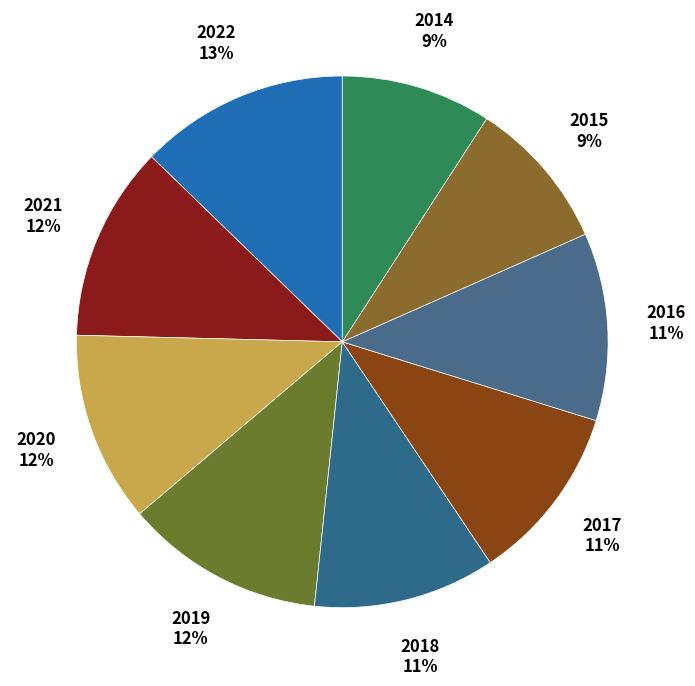

Is the sum of 2014 and 2019 greater than half?

No